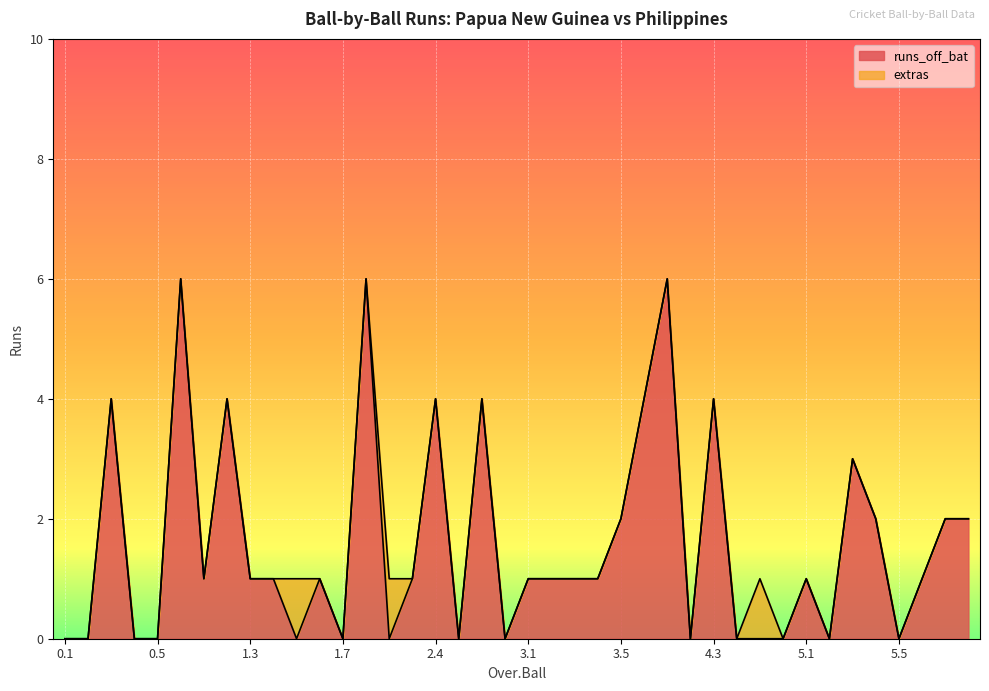

Reading right to left, extract all data points from this chart.

2	2	1	0	2	3	0	1	0	0	0	4	0	6	4	2	1	1	1	1	0	4	0	4	1	0	6	0	1	0	1	1	4	1	6	0	0	4	0	0